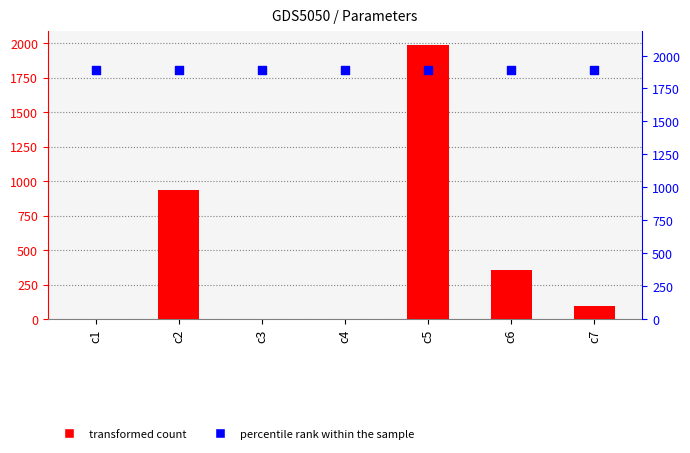

Which series reaches the maximum Y coordinate?

Value